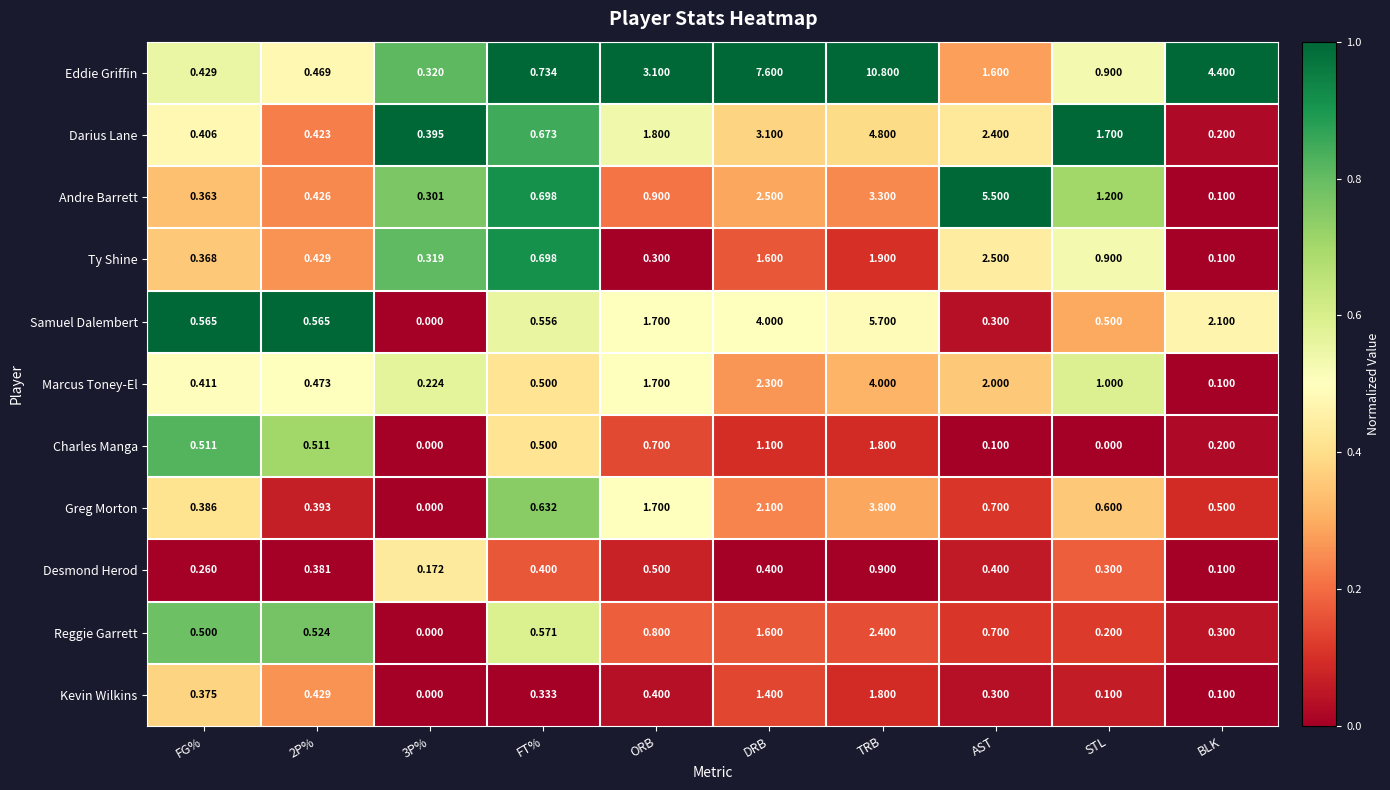

Which series has the largest total across all categories?

Eddie Griffin